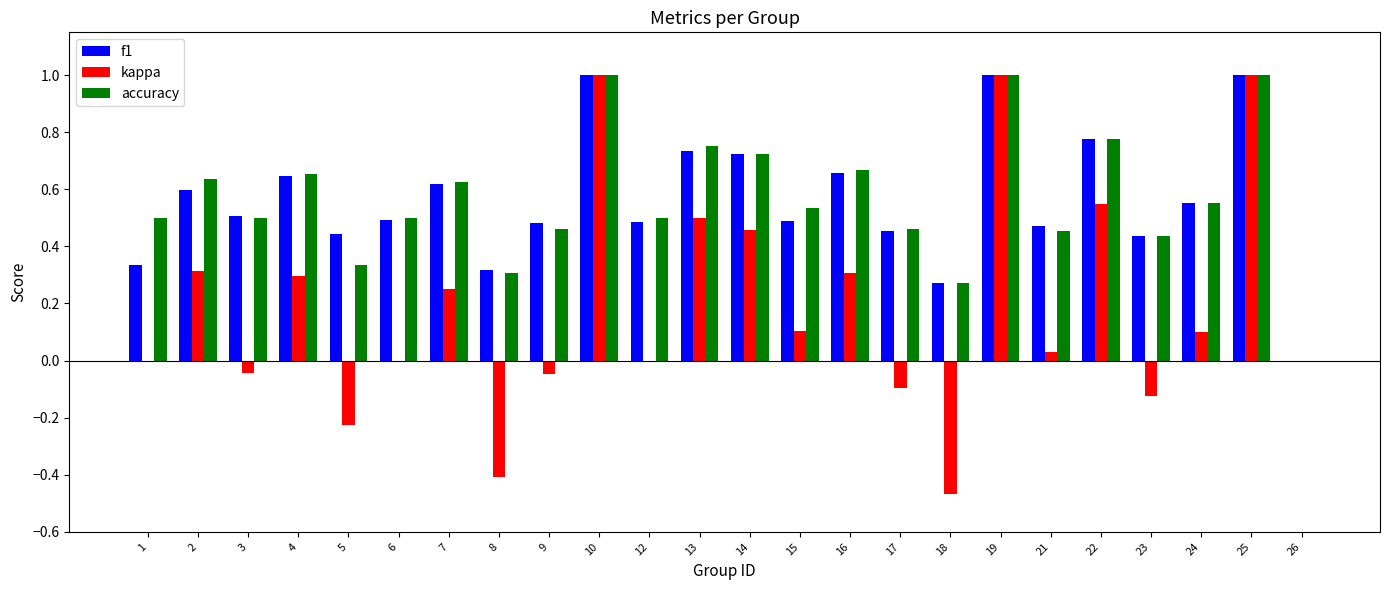

True or false: f1 has a value of 0.5 at 10.

False